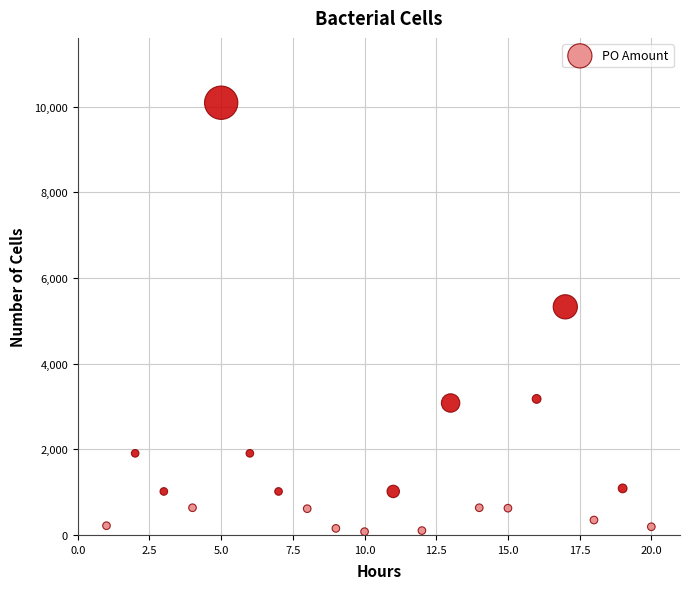

What is the range of Y values (max minus min)?

10012.9